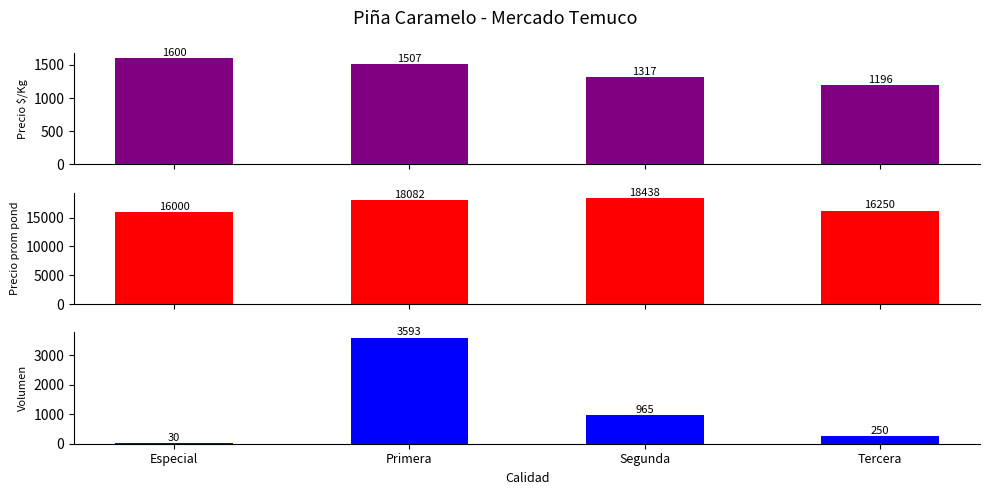

Is it true that Precio promedio ponderado equals 16000 at Especial?

True